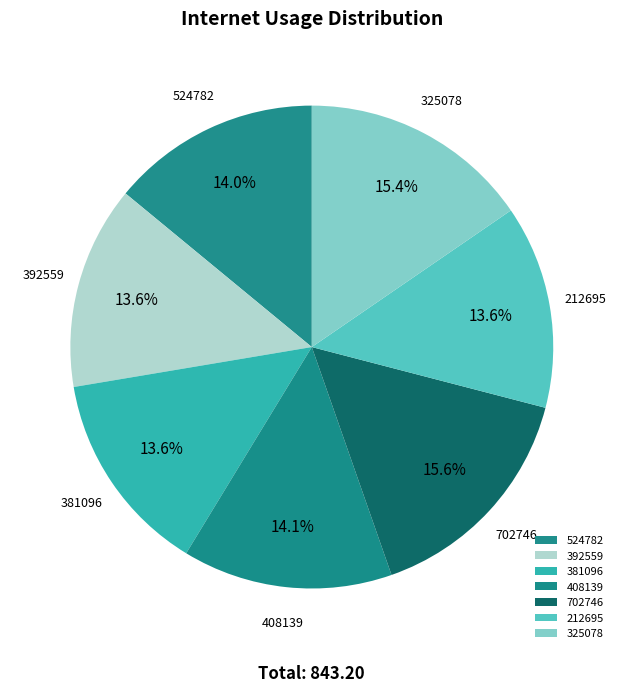

To the nearest percent, what is the combined percentage of 381096 and 392559?

27%